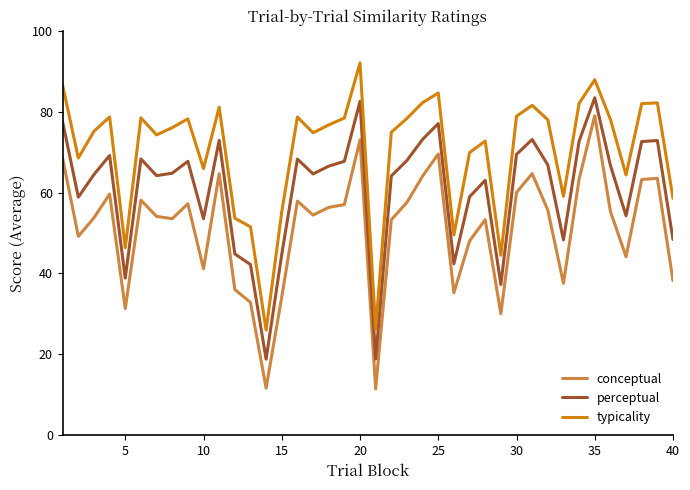

True or false: perceptual and conceptual intersect in this chart.

False